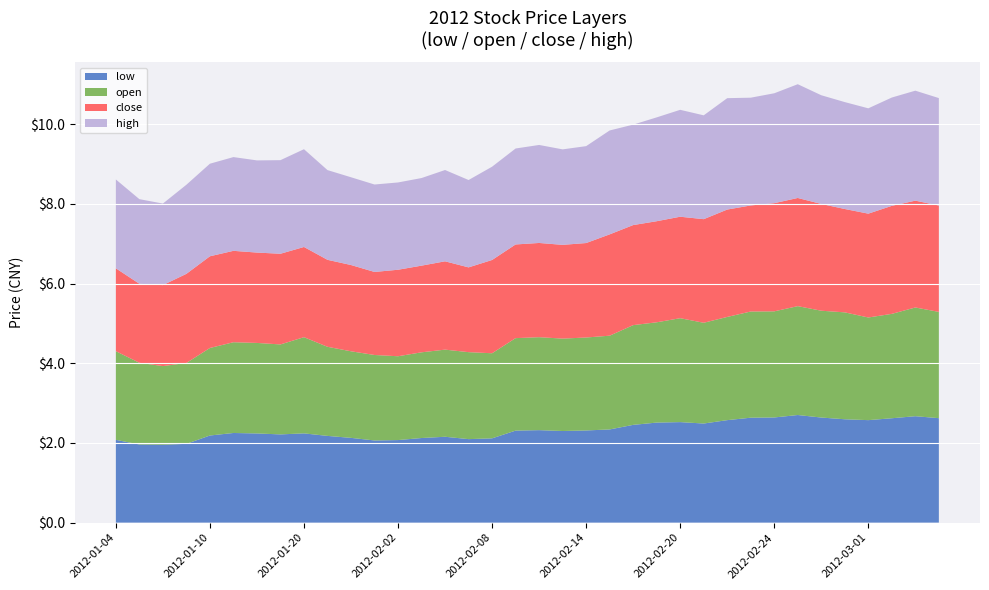

Reading left to right, transcribe all the data shown in this chart.

low: 2012-01-04=2.1	2012-01-05=2.0	2012-01-06=2.0	2012-01-09=2.0	2012-01-10=2.2	2012-01-11=2.3	2012-01-12=2.2	2012-01-13=2.2	2012-01-20=2.2	2012-01-30=2.2	2012-01-31=2.1	2012-02-01=2.1	2012-02-02=2.1	2012-02-03=2.1	2012-02-06=2.2	2012-02-07=2.1	2012-02-08=2.1	2012-02-09=2.3	2012-02-10=2.3	2012-02-13=2.3	2012-02-14=2.3	2012-02-15=2.3	2012-02-16=2.5	2012-02-17=2.5	2012-02-20=2.5	2012-02-21=2.5	2012-02-22=2.6	2012-02-23=2.6	2012-02-24=2.6	2012-02-27=2.7	2012-02-28=2.6	2012-02-29=2.6	2012-03-01=2.6	2012-03-02=2.6	2012-03-05=2.7	2012-03-06=2.6
open: 2012-01-04=2.2	2012-01-05=2.1	2012-01-06=2.0	2012-01-09=2.0	2012-01-10=2.2	2012-01-11=2.3	2012-01-12=2.3	2012-01-13=2.3	2012-01-20=2.4	2012-01-30=2.2	2012-01-31=2.2	2012-02-01=2.1	2012-02-02=2.1	2012-02-03=2.2	2012-02-06=2.2	2012-02-07=2.2	2012-02-08=2.1	2012-02-09=2.3	2012-02-10=2.3	2012-02-13=2.3	2012-02-14=2.3	2012-02-15=2.4	2012-02-16=2.5	2012-02-17=2.5	2012-02-20=2.6	2012-02-21=2.5	2012-02-22=2.6	2012-02-23=2.7	2012-02-24=2.7	2012-02-27=2.7	2012-02-28=2.7	2012-02-29=2.7	2012-03-01=2.6	2012-03-02=2.6	2012-03-05=2.7	2012-03-06=2.7
close: 2012-01-04=2.1	2012-01-05=2.0	2012-01-06=2.0	2012-01-09=2.2	2012-01-10=2.3	2012-01-11=2.3	2012-01-12=2.3	2012-01-13=2.3	2012-01-20=2.3	2012-01-30=2.2	2012-01-31=2.2	2012-02-01=2.1	2012-02-02=2.2	2012-02-03=2.2	2012-02-06=2.2	2012-02-07=2.1	2012-02-08=2.3	2012-02-09=2.4	2012-02-10=2.4	2012-02-13=2.4	2012-02-14=2.4	2012-02-15=2.5	2012-02-16=2.5	2012-02-17=2.5	2012-02-20=2.5	2012-02-21=2.6	2012-02-22=2.7	2012-02-23=2.7	2012-02-24=2.7	2012-02-27=2.7	2012-02-28=2.7	2012-02-29=2.6	2012-03-01=2.6	2012-03-02=2.7	2012-03-05=2.7	2012-03-06=2.7
high: 2012-01-04=2.2	2012-01-05=2.1	2012-01-06=2.0	2012-01-09=2.2	2012-01-10=2.3	2012-01-11=2.4	2012-01-12=2.3	2012-01-13=2.3	2012-01-20=2.5	2012-01-30=2.3	2012-01-31=2.2	2012-02-01=2.2	2012-02-02=2.2	2012-02-03=2.2	2012-02-06=2.3	2012-02-07=2.2	2012-02-08=2.3	2012-02-09=2.4	2012-02-10=2.5	2012-02-13=2.4	2012-02-14=2.4	2012-02-15=2.6	2012-02-16=2.5	2012-02-17=2.6	2012-02-20=2.7	2012-02-21=2.6	2012-02-22=2.8	2012-02-23=2.7	2012-02-24=2.8	2012-02-27=2.9	2012-02-28=2.7	2012-02-29=2.7	2012-03-01=2.6	2012-03-02=2.7	2012-03-05=2.8	2012-03-06=2.7